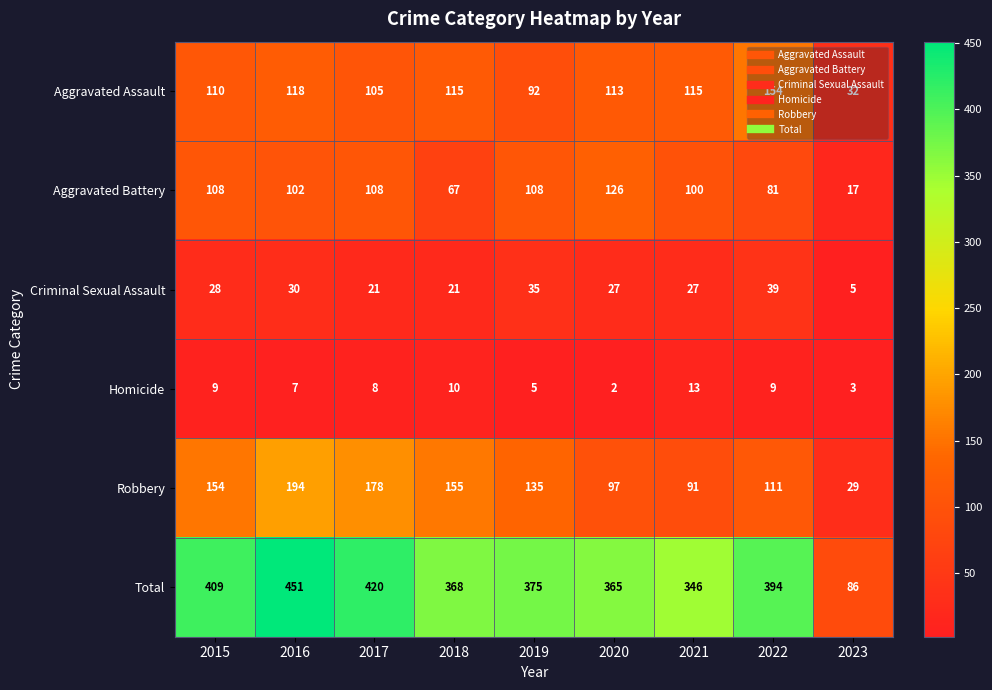

What is the minimum value for Criminal Sexual Assault?

5